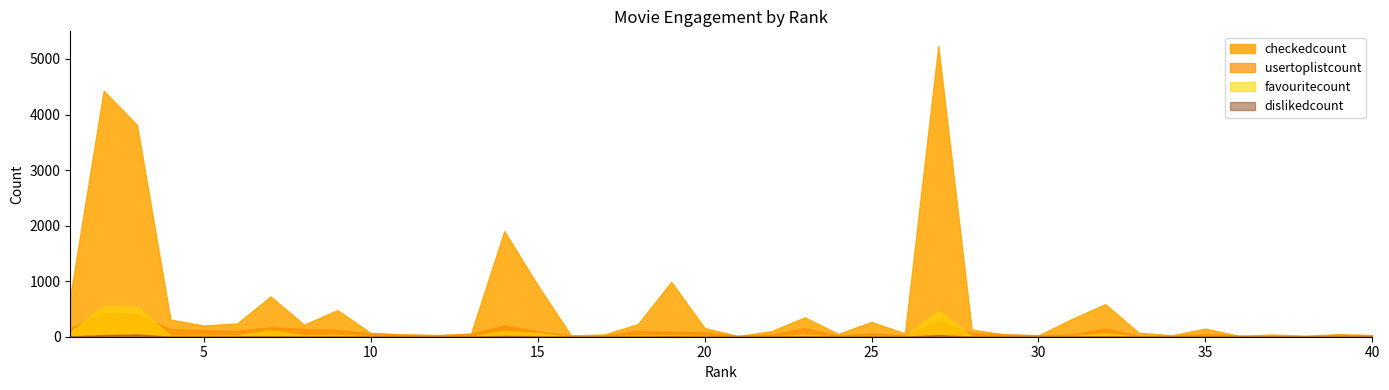

The value of dislikedcount at 20 is 0. True or false?

True